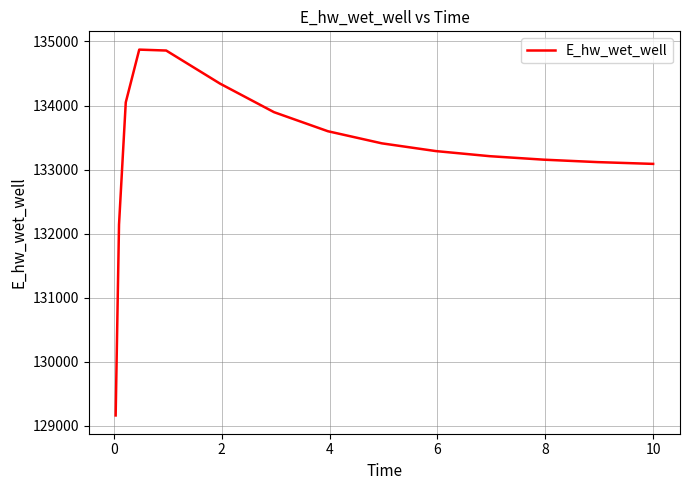

What is the difference between the maximum and minimum values?

5711.2